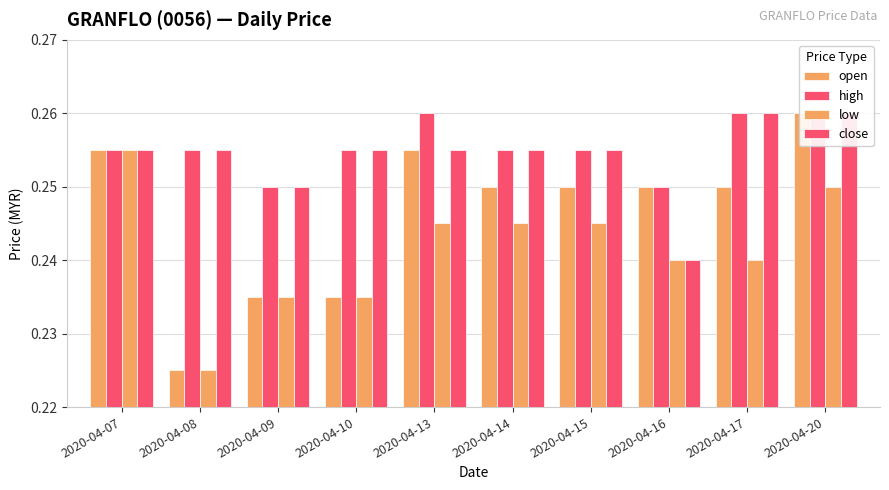

At how many categories does at least one series exceed 0?

10